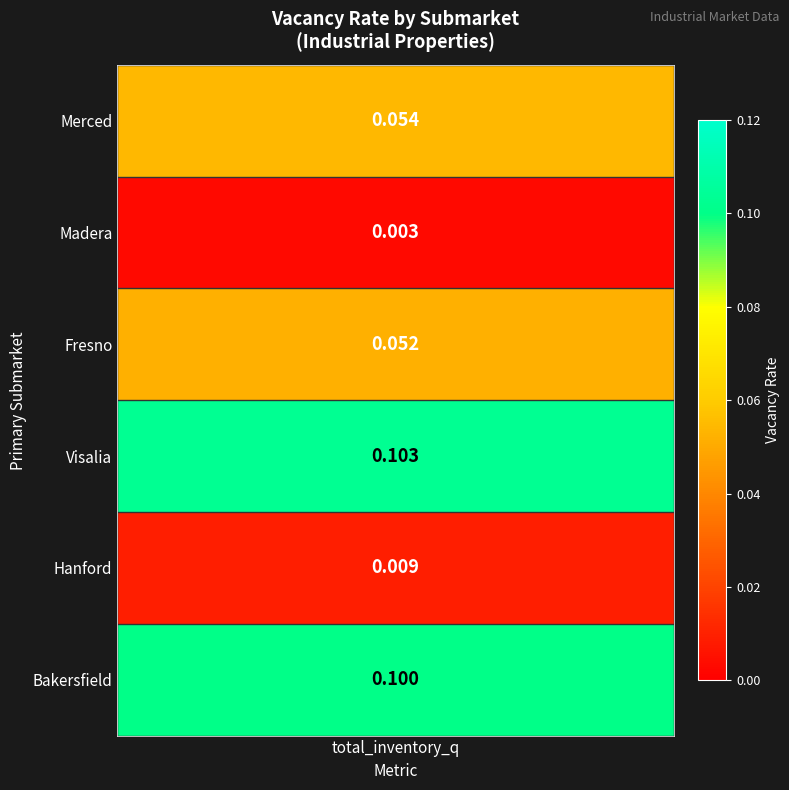

What is the difference between the maximum and second lowest values?

0.1